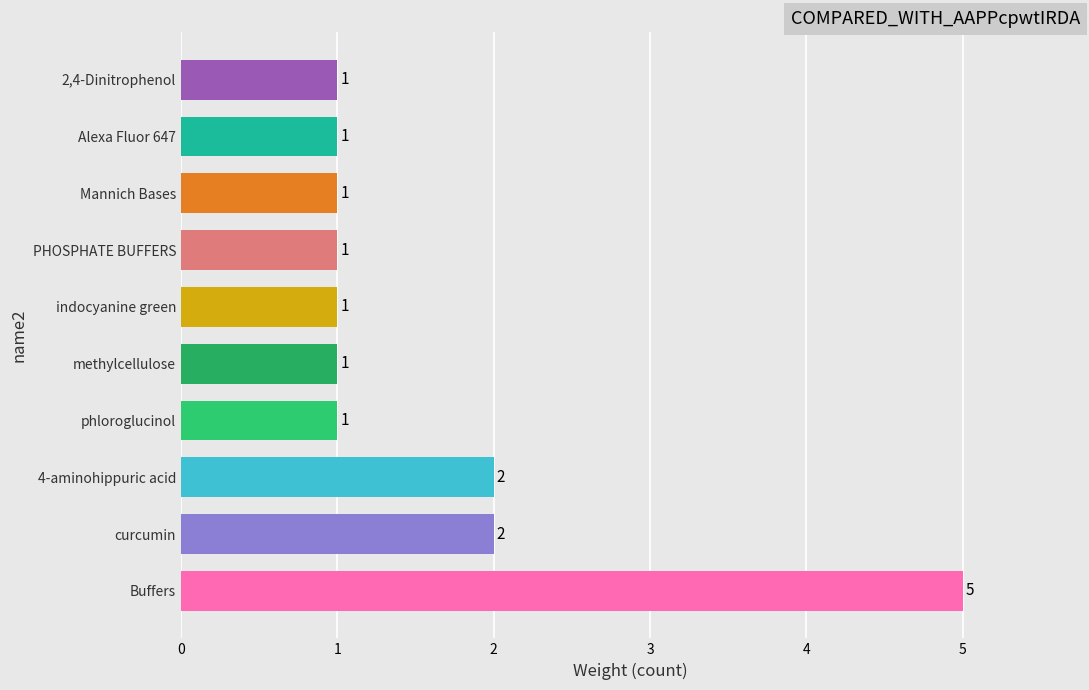

What is the maximum value shown in the chart?

5